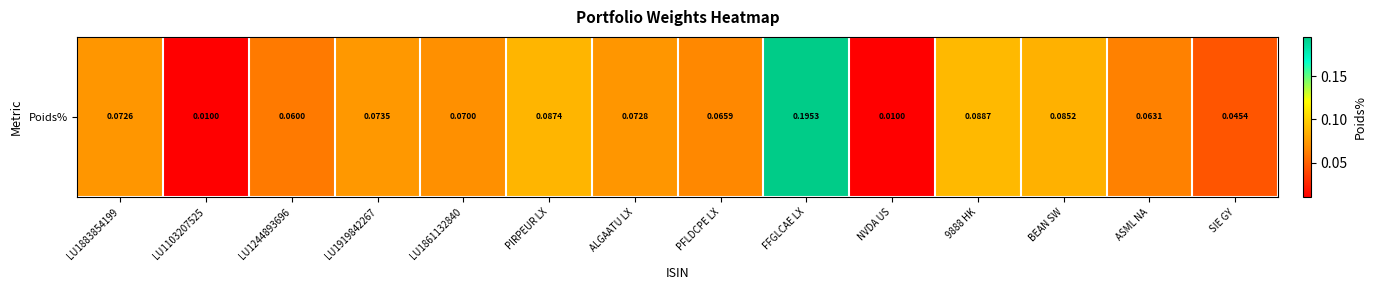

Which label corresponds to the largest value in the chart?

FFGLCAE LX